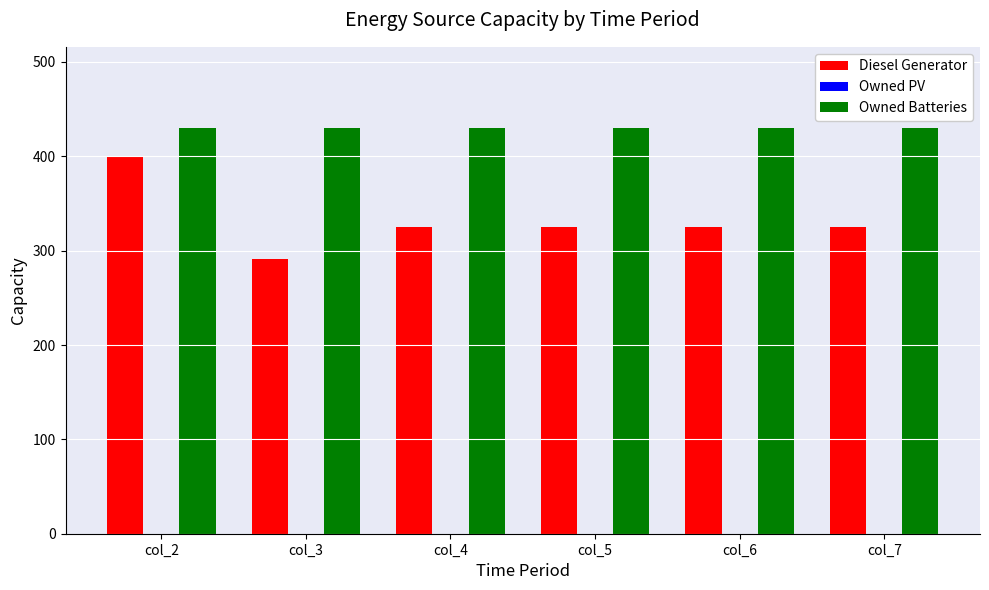

How many groups of bars are there?

6